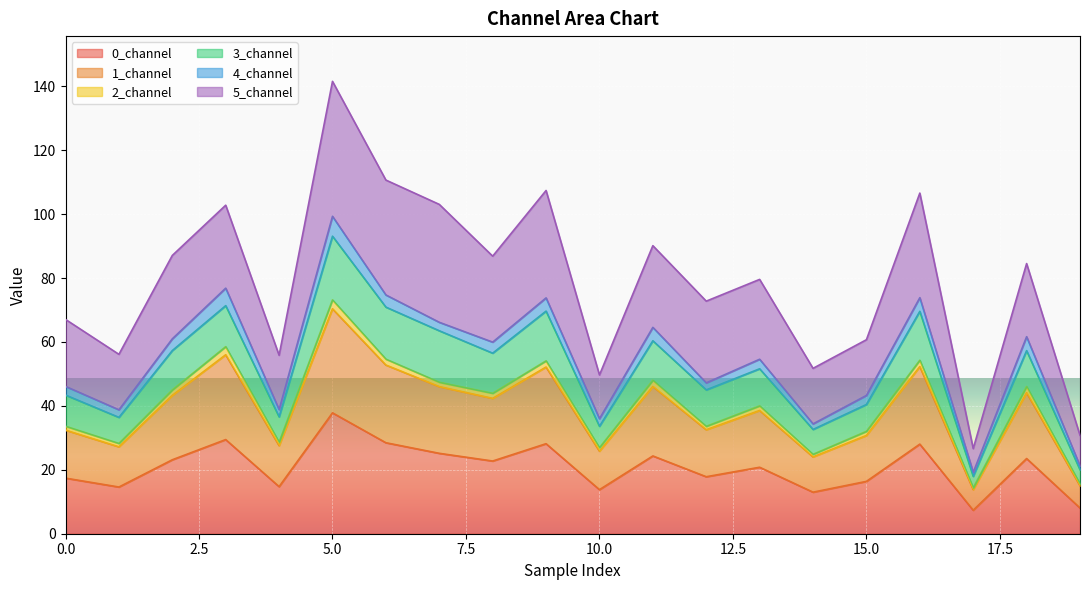

Which series changed the most between 17 and 19?

3_channel